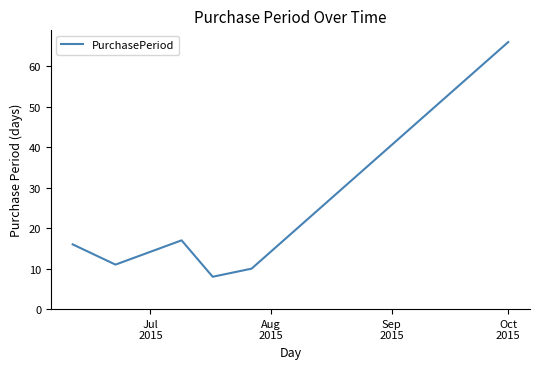

What is the difference between the maximum and minimum values?

58